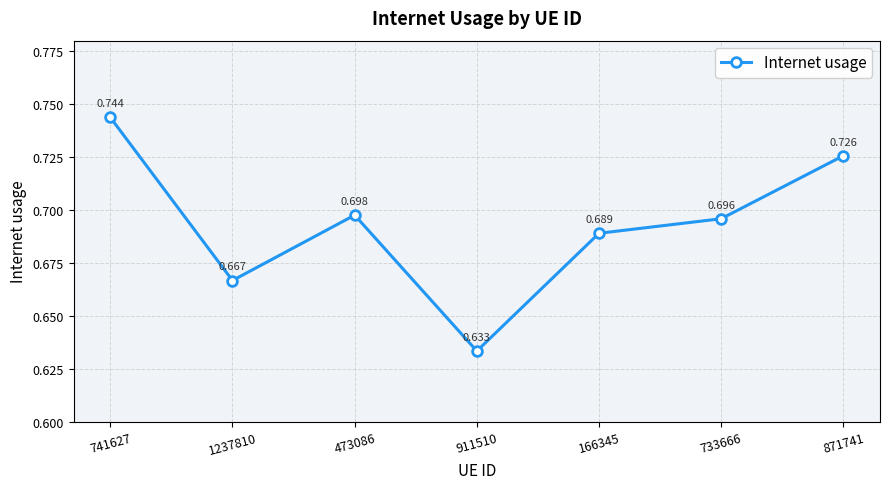

What position from the right is 871741?

1